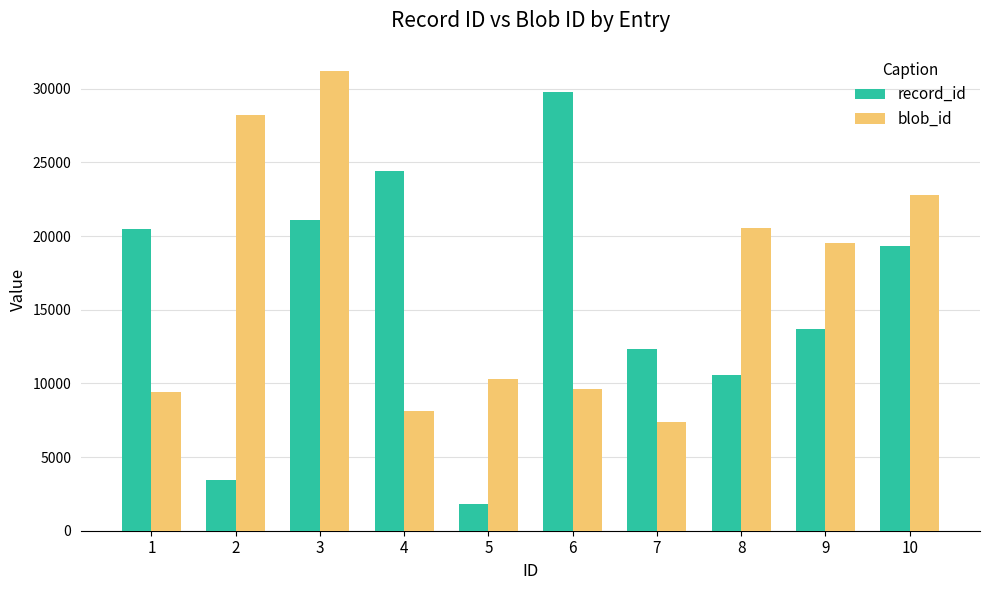

What is the difference between the record_id values at 5 and 3?

19231